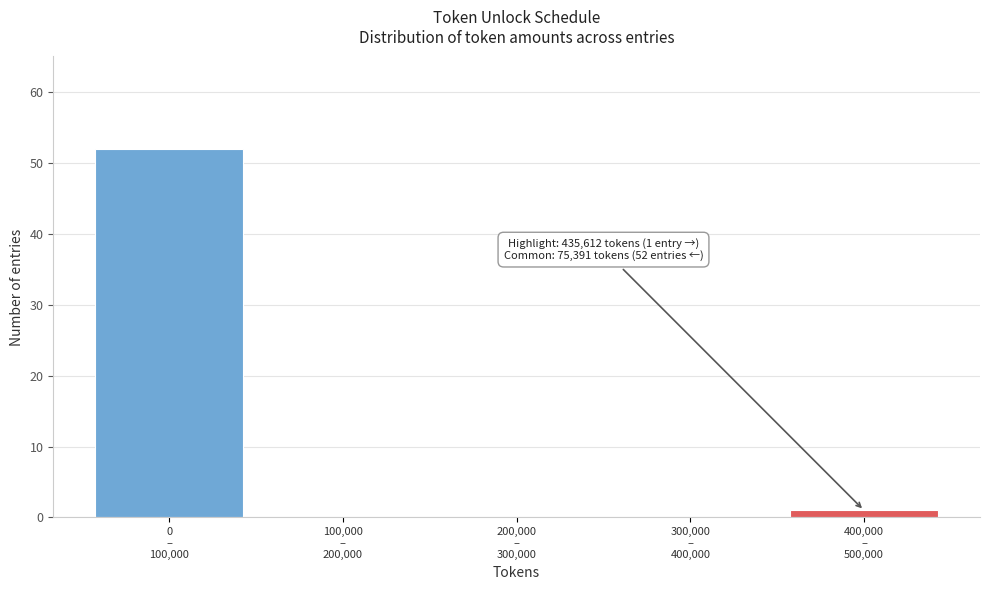

What is the sum of all values?

53